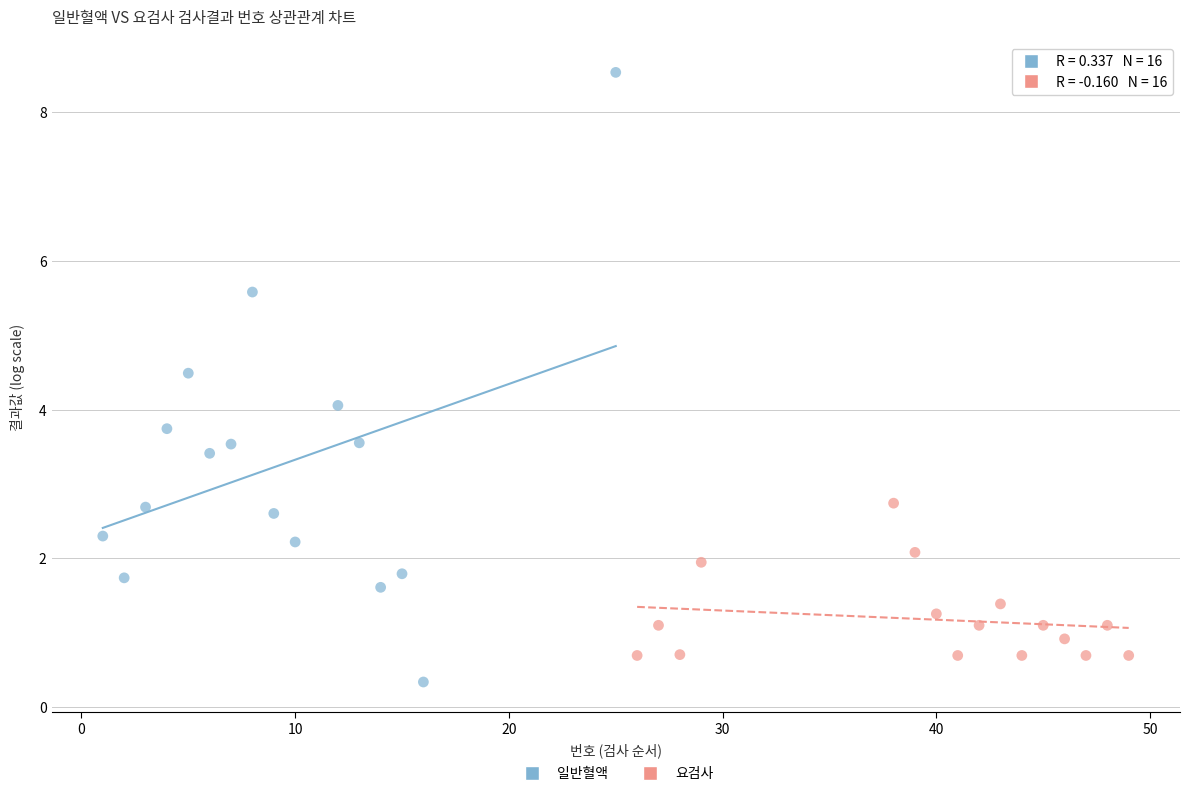

Which series has the largest Y range (max minus min)?

일반혈액